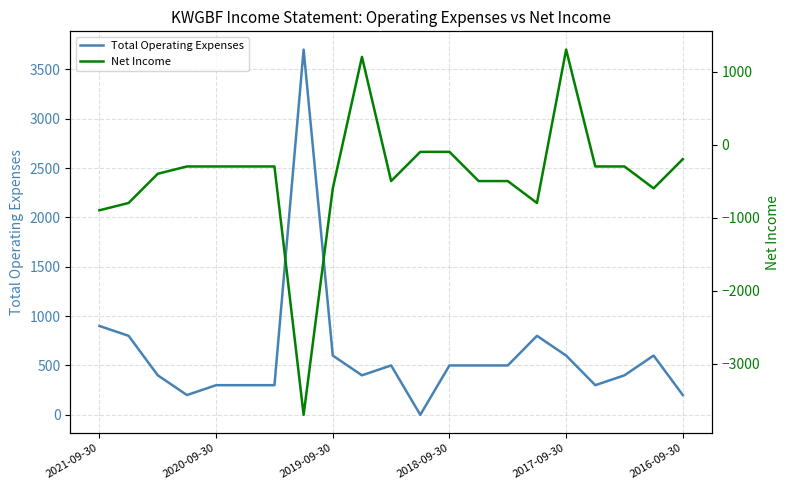

What is the difference between the maximum and minimum values in the Net Income series?

5000